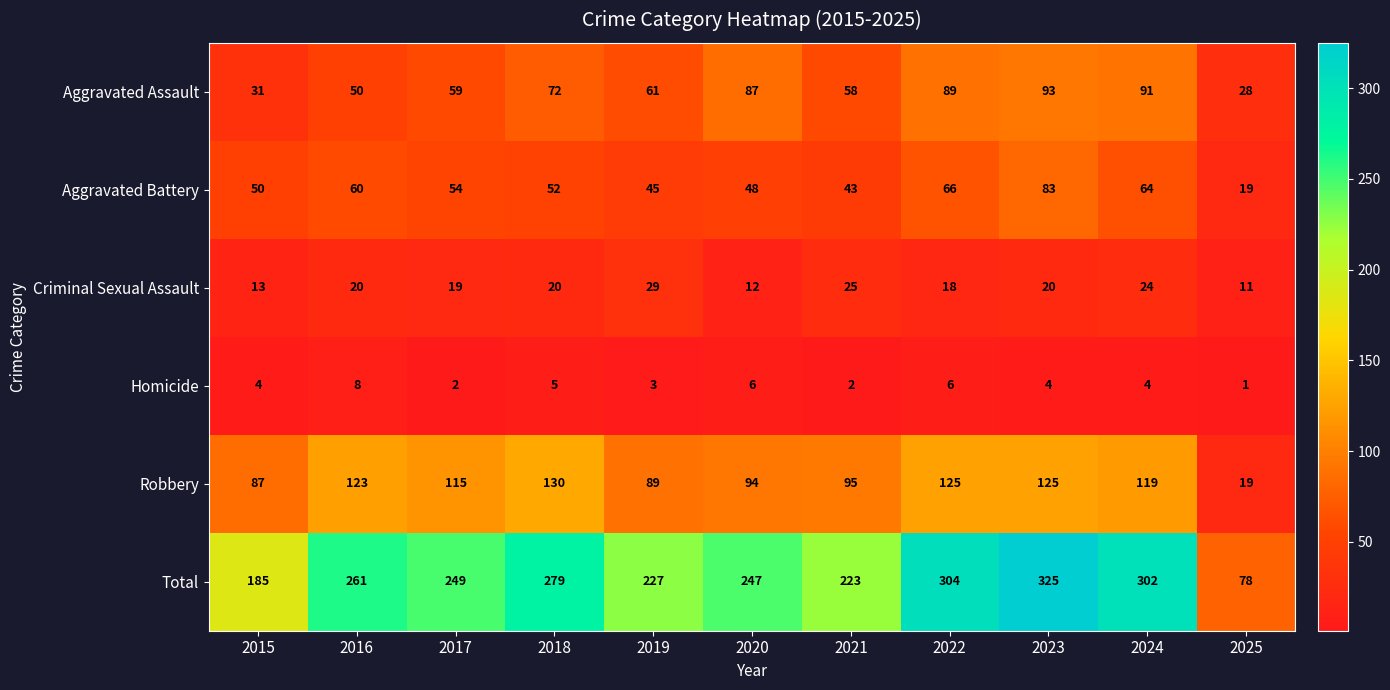

List the labels in order of Aggravated Battery value, smallest first.

2025, 2021, 2019, 2020, 2015, 2018, 2017, 2016, 2024, 2022, 2023